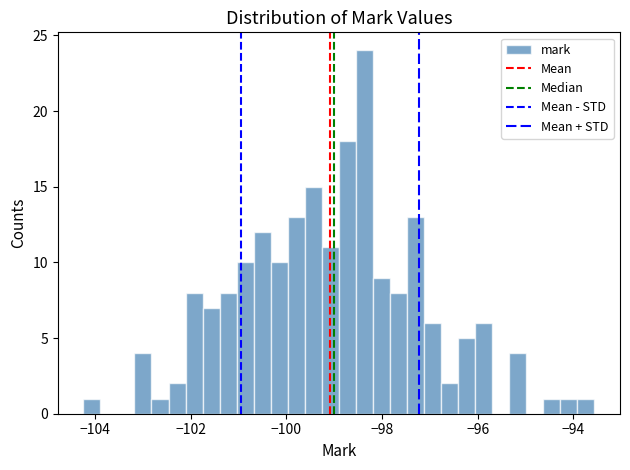

Around what value on the x-axis is the tallest bar? Give the approximate position of its centre, as read against the axis.

-98.4